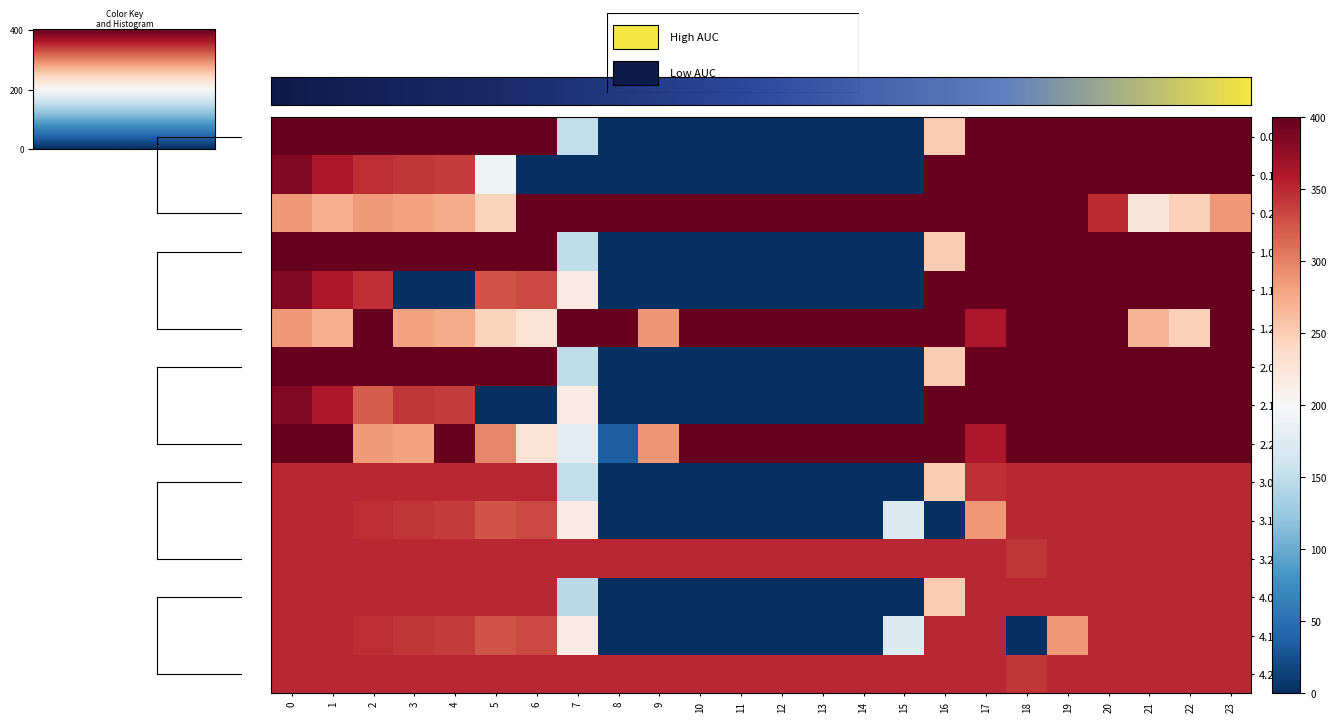

Is it true that 1.0 equals 126.4 at 8?

False